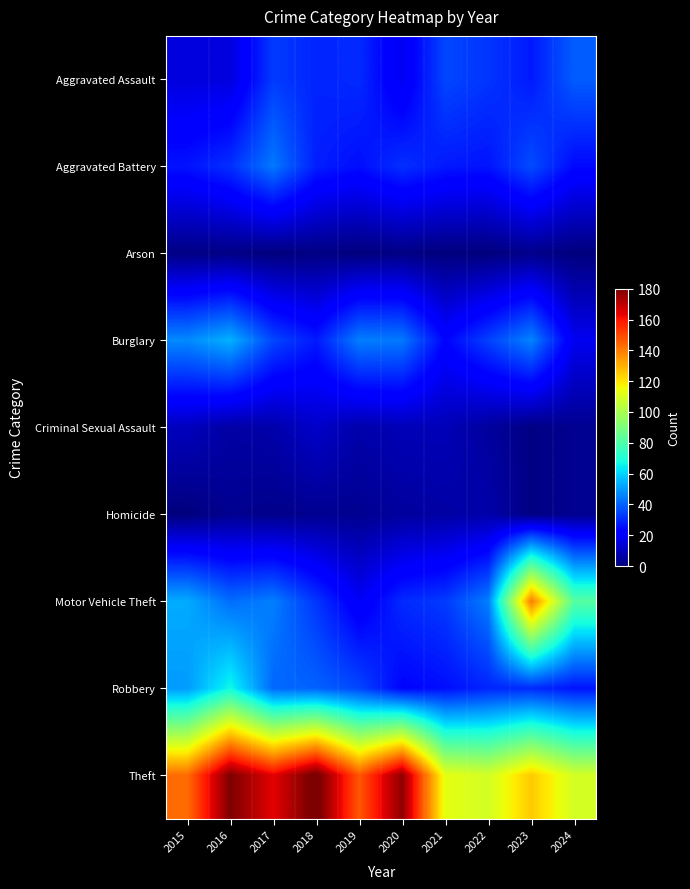

List the series in order of their peak value, lowest first.

Arson, Homicide, Criminal Sexual Assault, Aggravated Assault, Aggravated Battery, Burglary, Robbery, Motor Vehicle Theft, Theft